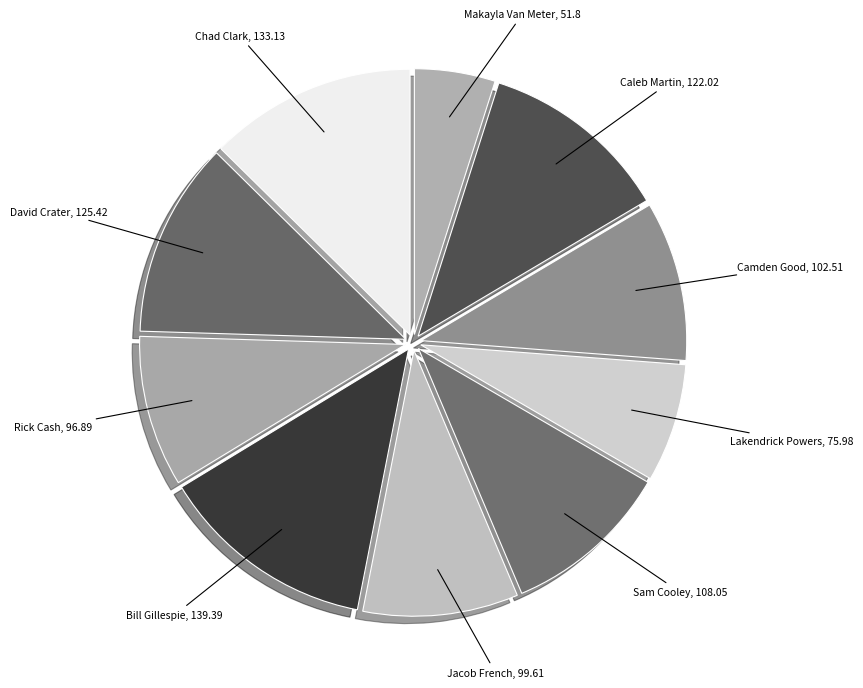

How many segments does this pie chart have?

10